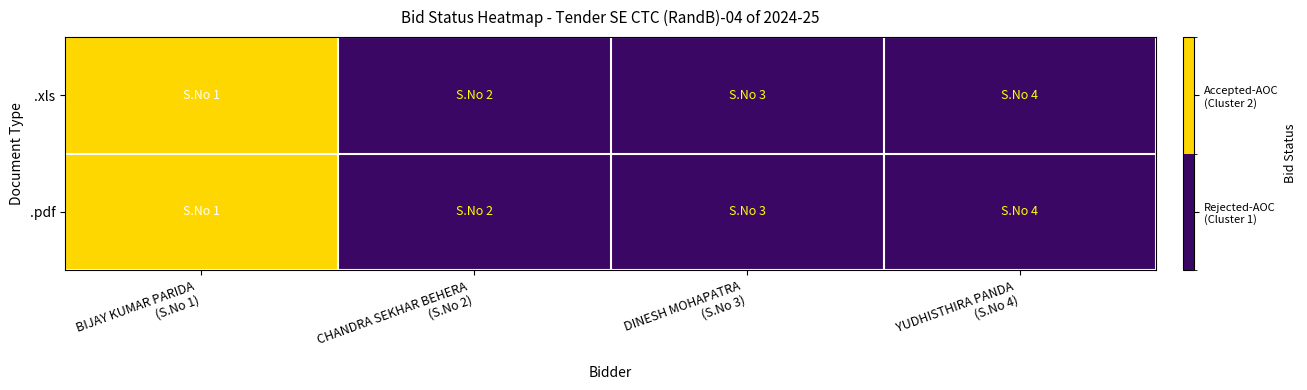

Reading left to right, what are all the values shown in this chart?

.pdf: BIJAY KUMAR PARIDA
(S.No 1)=1	CHANDRA SEKHAR BEHERA
(S.No 2)=0	DINESH MOHAPATRA
(S.No 3)=0	YUDHISTHIRA PANDA
(S.No 4)=0
.xls: BIJAY KUMAR PARIDA
(S.No 1)=1	CHANDRA SEKHAR BEHERA
(S.No 2)=0	DINESH MOHAPATRA
(S.No 3)=0	YUDHISTHIRA PANDA
(S.No 4)=0